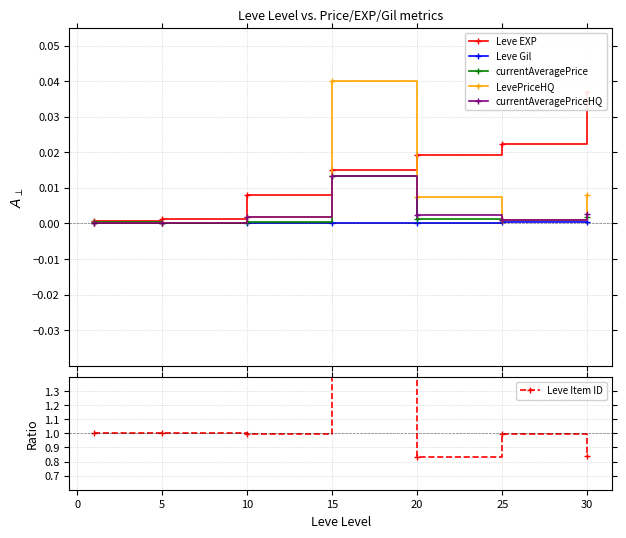

True or false: LevePriceHQ and currentAveragePriceHQ cross at least once.

False